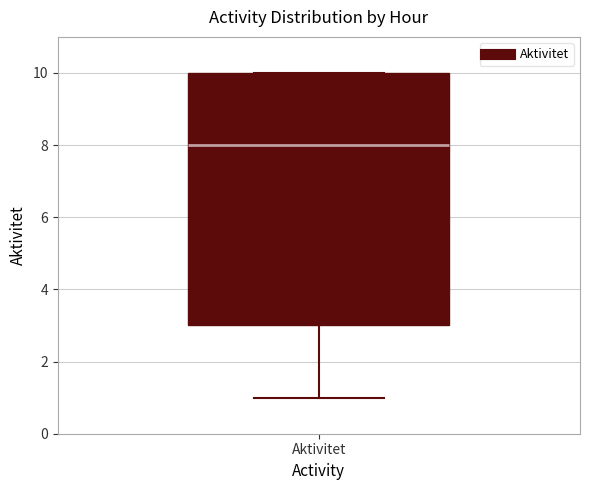

Where does the median line of the box for Aktivitet sit on the y-axis? The values are not printed on the chart, so give them approximately, as read against the axis.

8